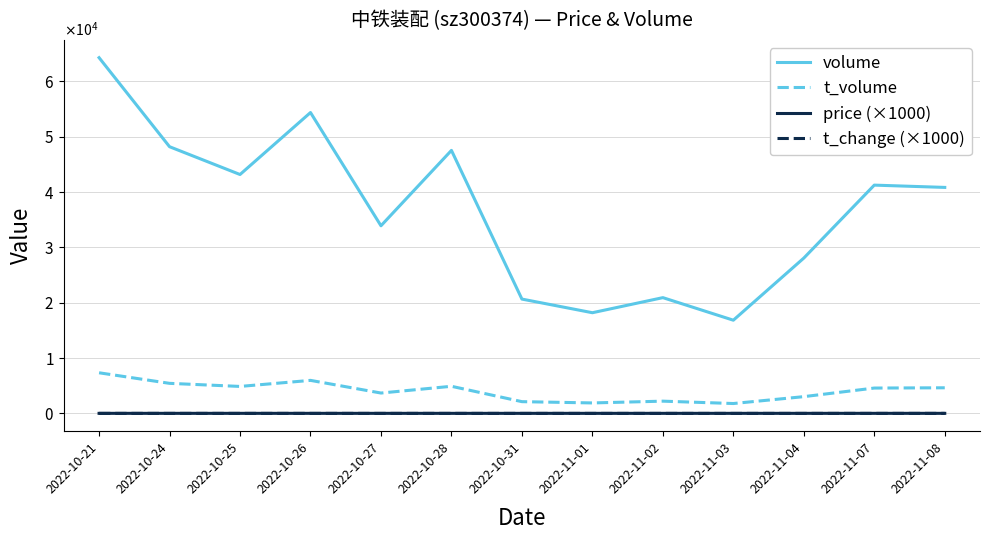

What are all the series names shown in the legend?

volume, t_volume, price (×1000), t_change (×1000)